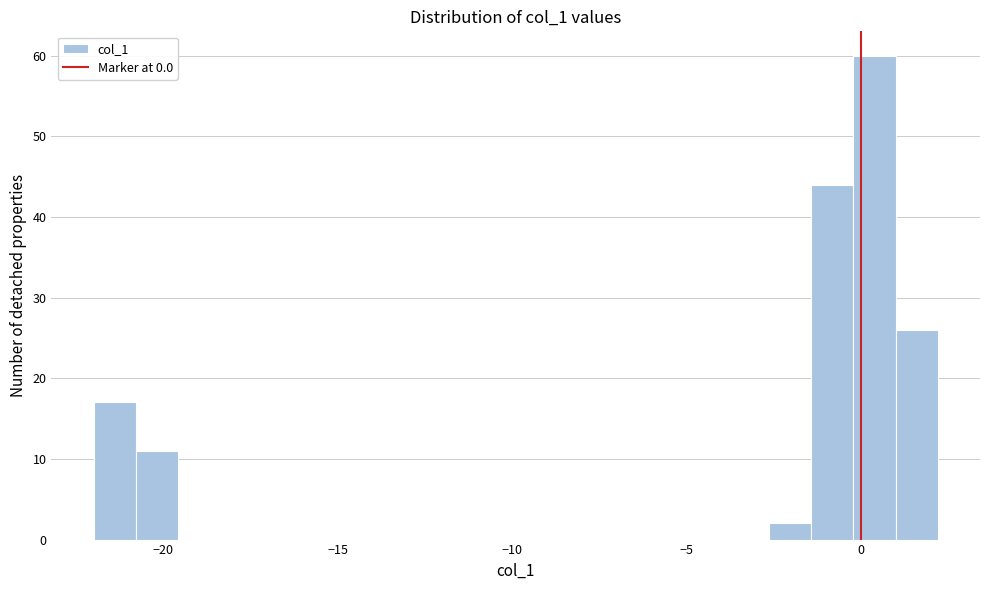

Around what value on the x-axis is the tallest bar? Give the approximate position of its centre, as read against the axis.

0.5